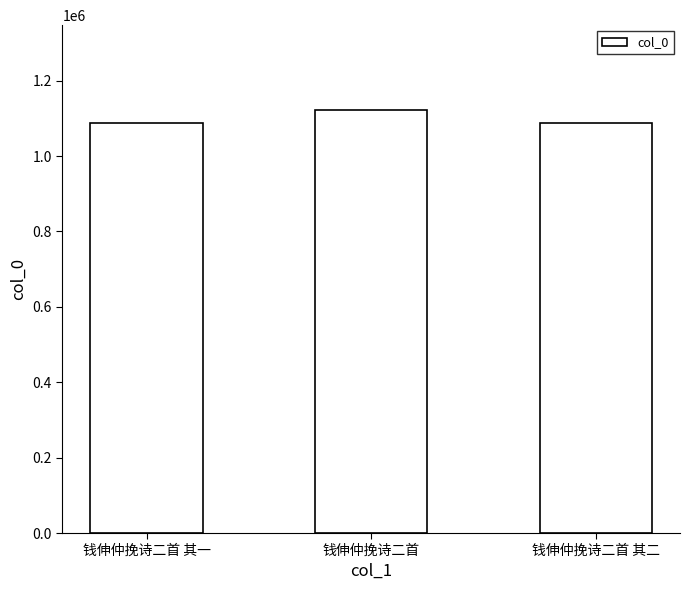

What is the change in value from 钱伸仲挽诗二首 其一 to 钱伸仲挽诗二首?

+35678